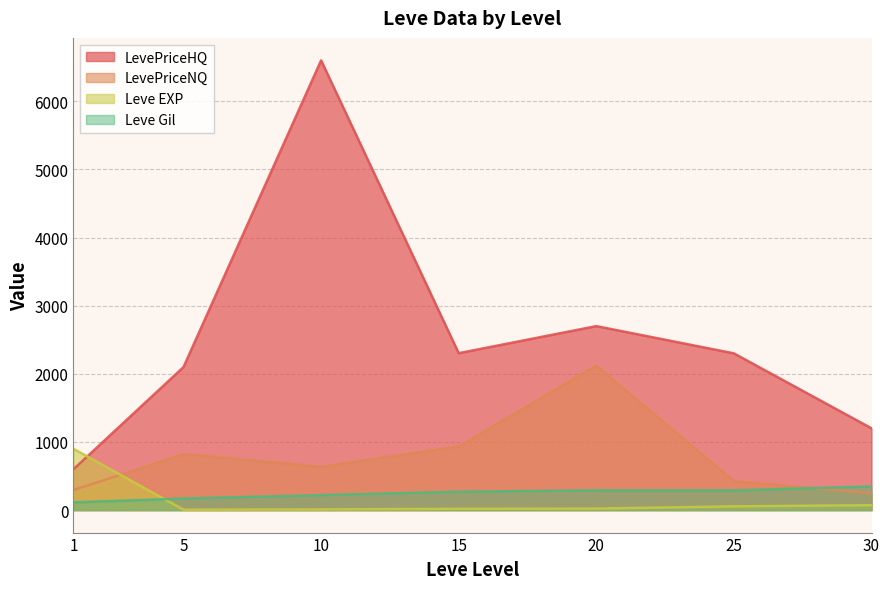

What is the sum of all LevePriceHQ values?

17800.3